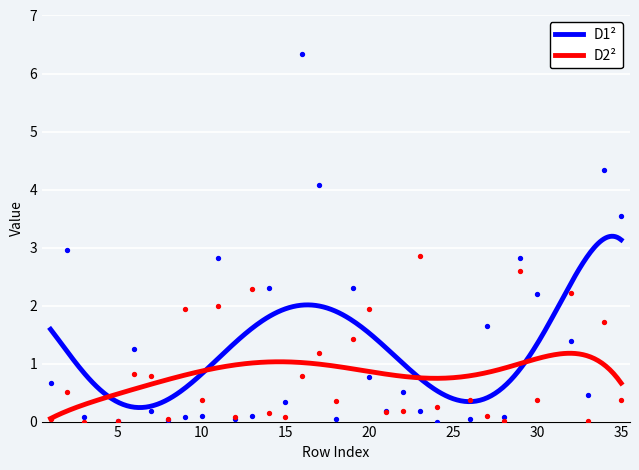

At how many categories does at least one series exceed 5?

1